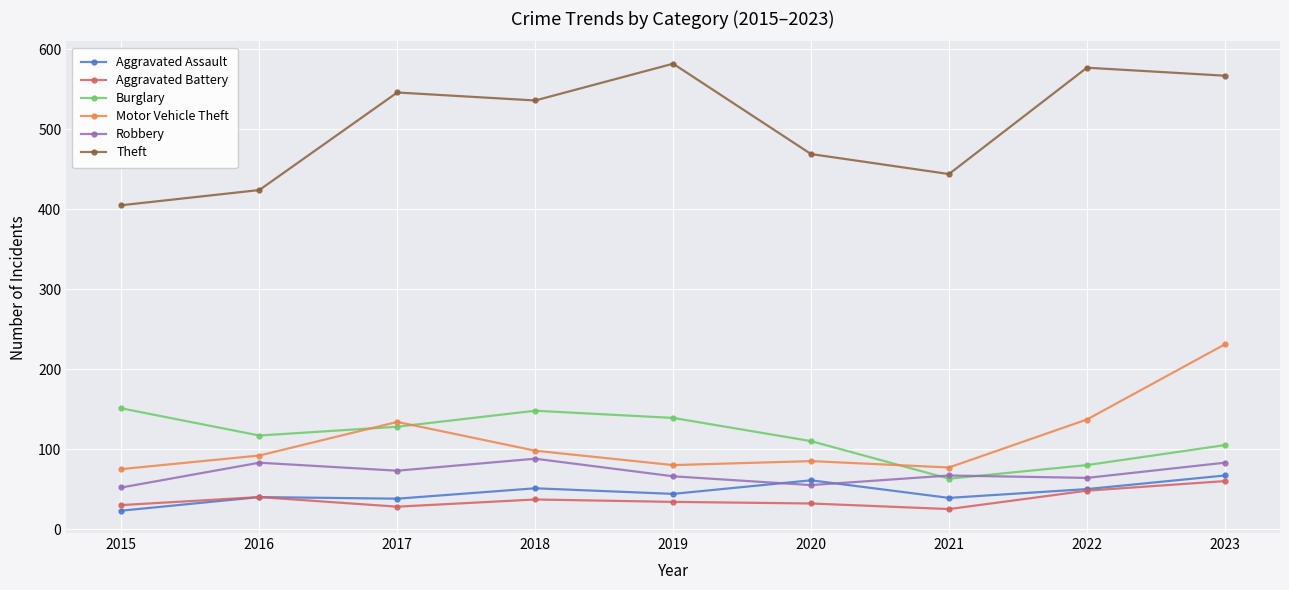

True or false: Aggravated Assault and Motor Vehicle Theft intersect in this chart.

False